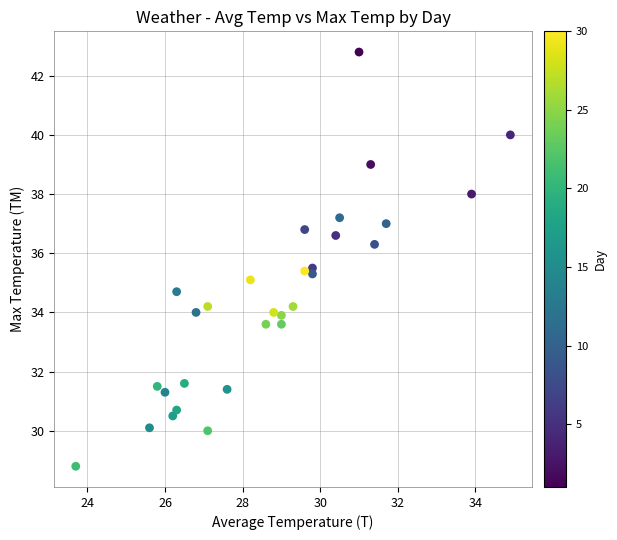

What is the range of X values (max minus min)?

11.2